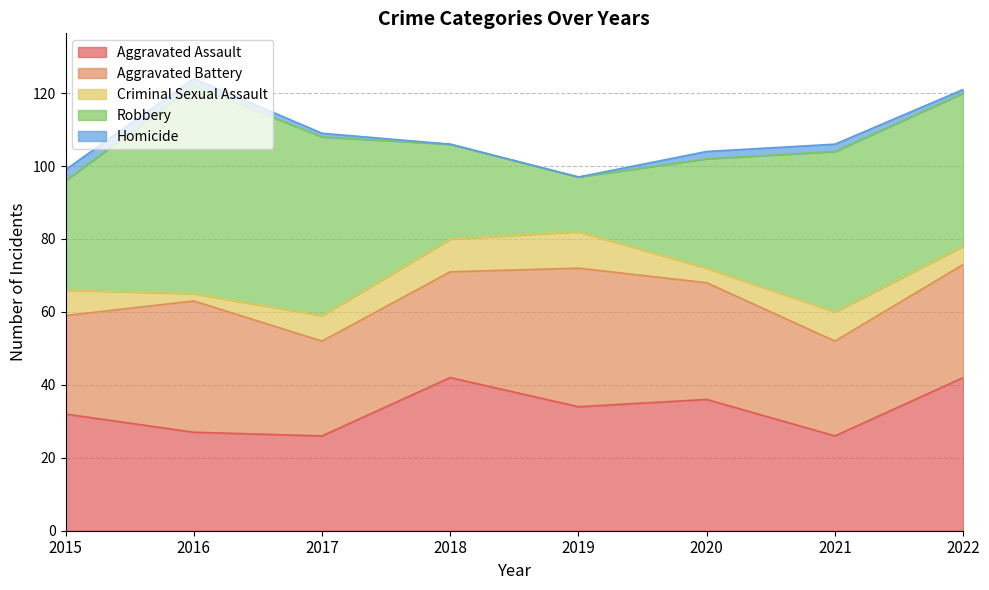

How many Homicide values are between 1 and 2?

5